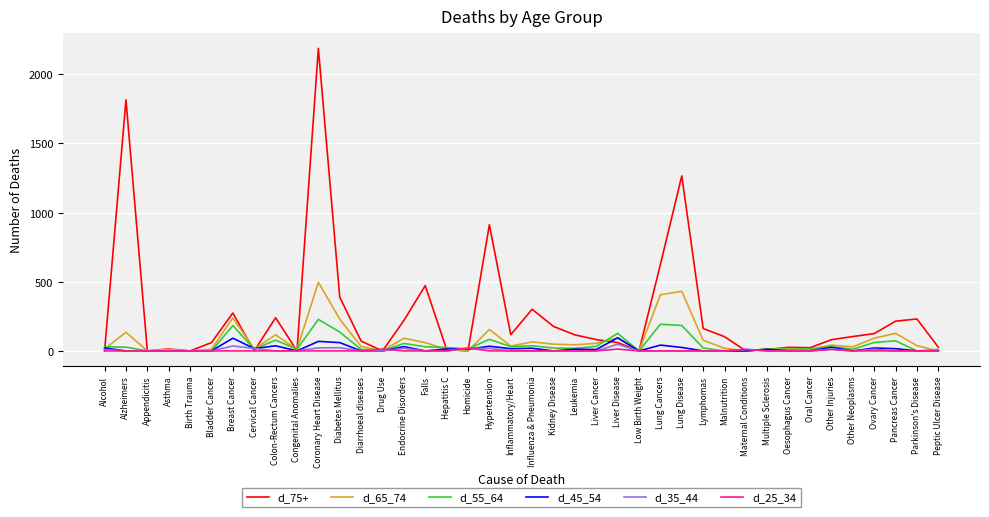

What is the greatest value displayed?

2188